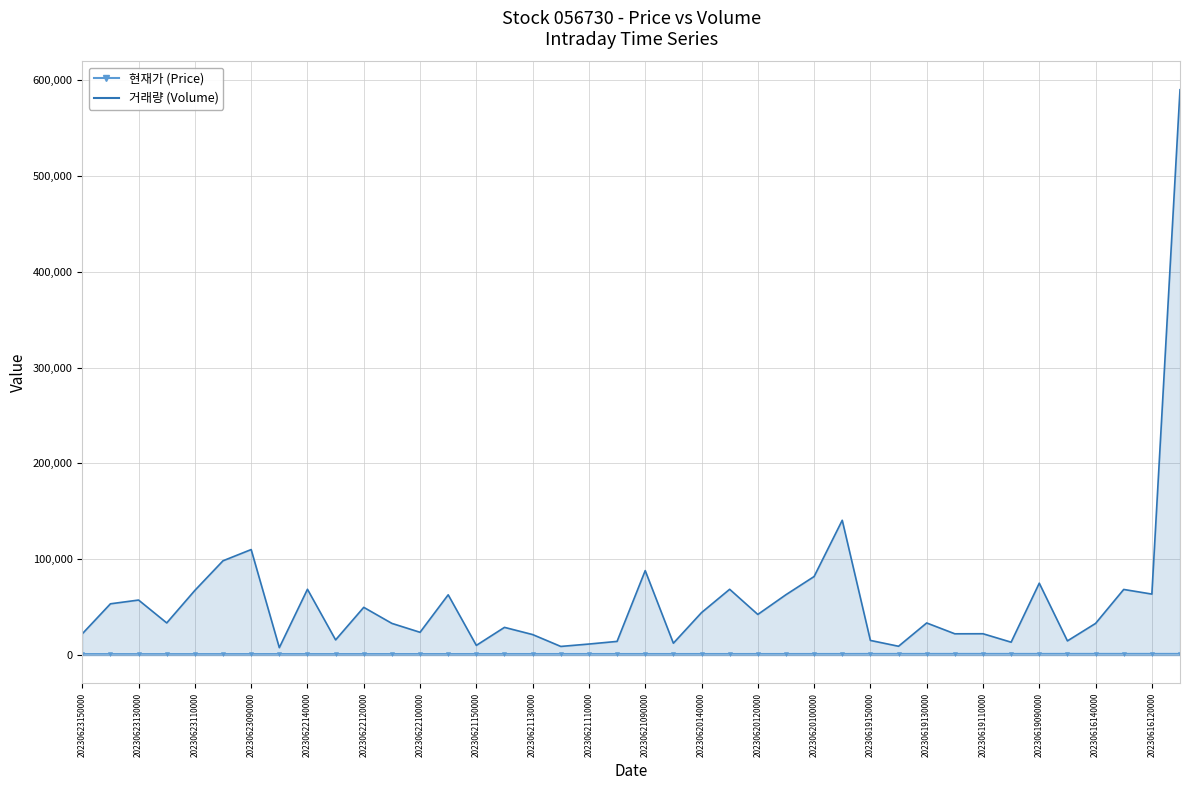

Reading left to right, what are all the values shown in this chart?

현재가_line: 1409	1387	1373	1377	1380	1395	1399	1431	1409	1415	1417	1426	1429	1438	1462	1468	1472	1477	1480	1485	1487	1477	1485	1479	1490	1490	1510	1514	1568	1568	1565	1583	1583	1576	1575	1595	1591	1595	1593	1584
거래량_line: 22208	53507	57423	33554	67504	98409	110109	7754	68680	15854	49817	33067	23781	62899	10125	28921	21409	9025	11524	14281	88157	12387	44316	68655	42407	63005	81961	140677	15300	9212	33518	22212	22274	13456	75034	14799	33036	68490	63652	589918